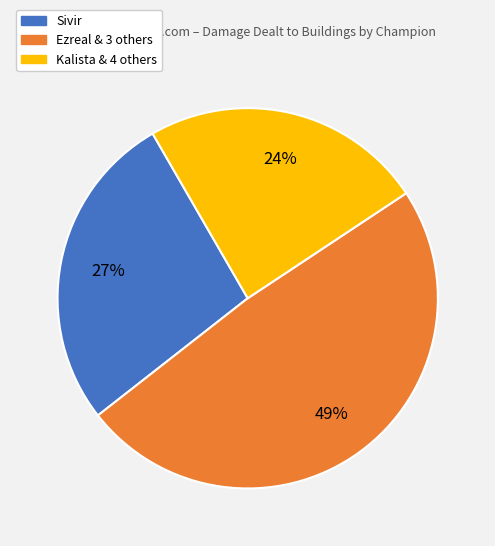

Is there any slice that represents more than half of the pie?

No